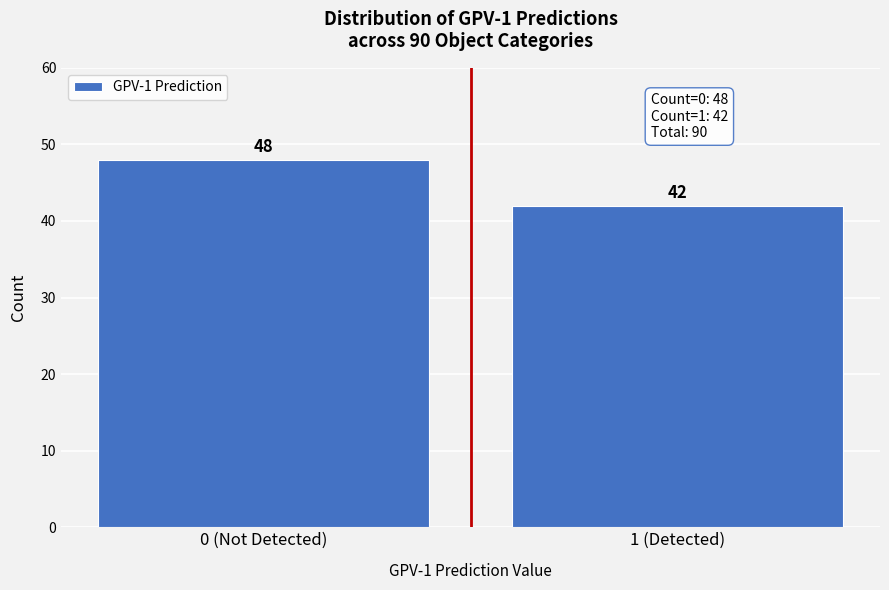

Reading left to right, list all the values displayed in this chart.

0 (Not Detected)=48	1 (Detected)=42